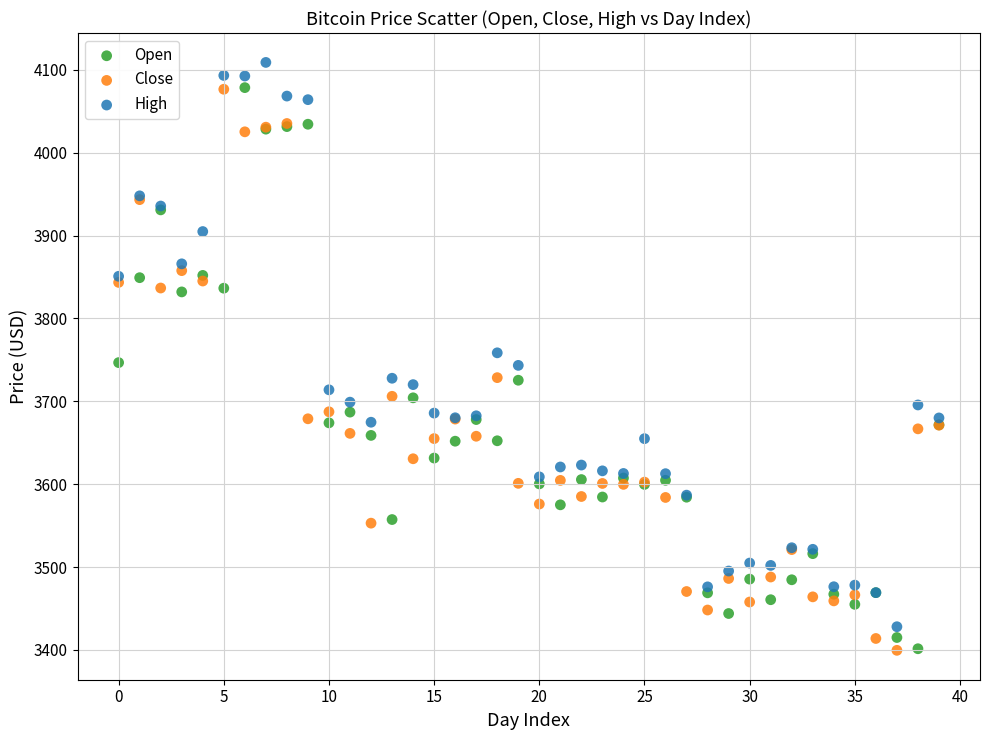

In the High series, what Y value is closest to 3768?

3758.5